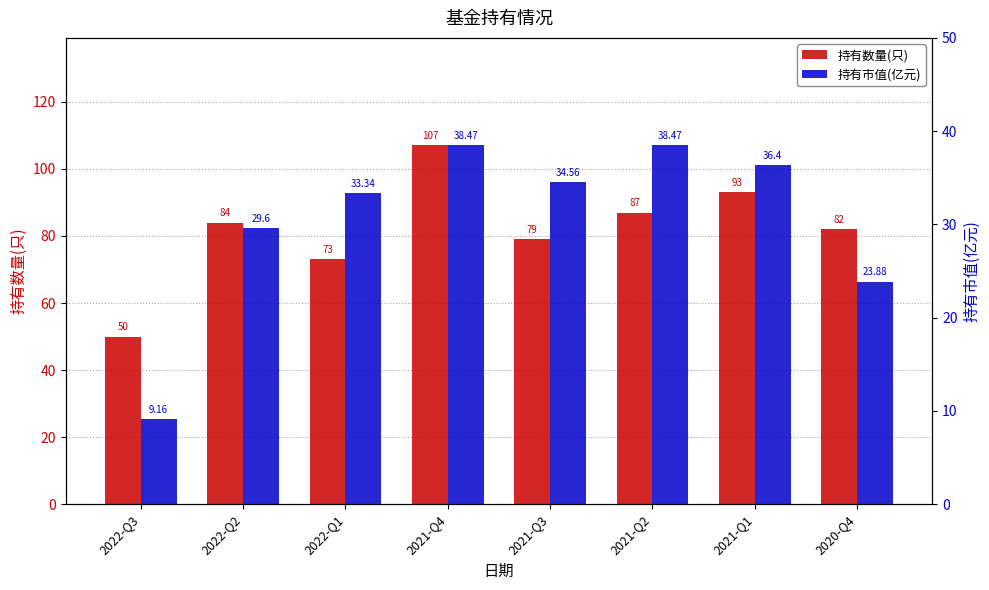

How many series are shown in this chart?

2